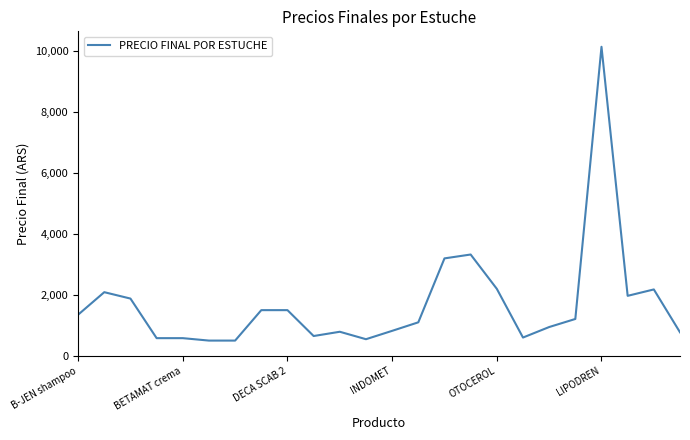

What is the greatest value displayed?

10150.0